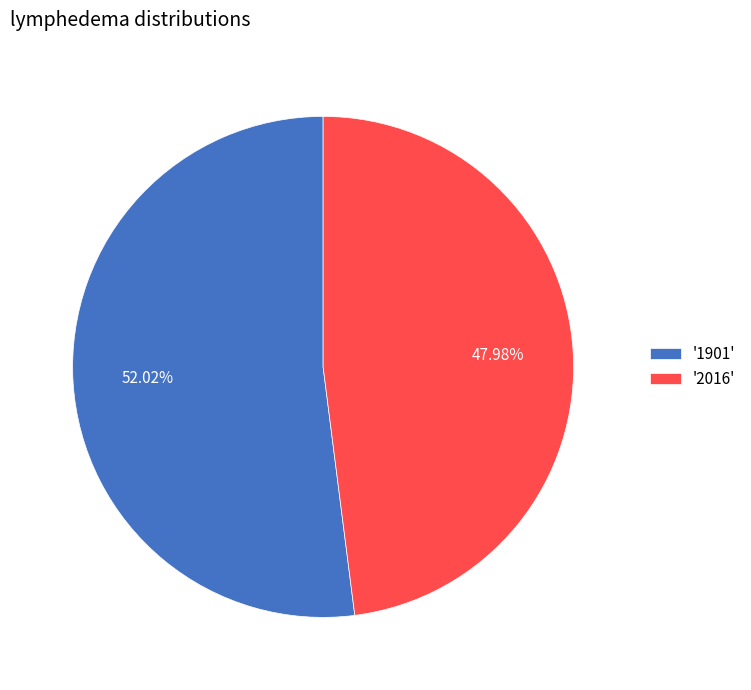

Rank the categories by value from highest to lowest.

'1901', '2016'